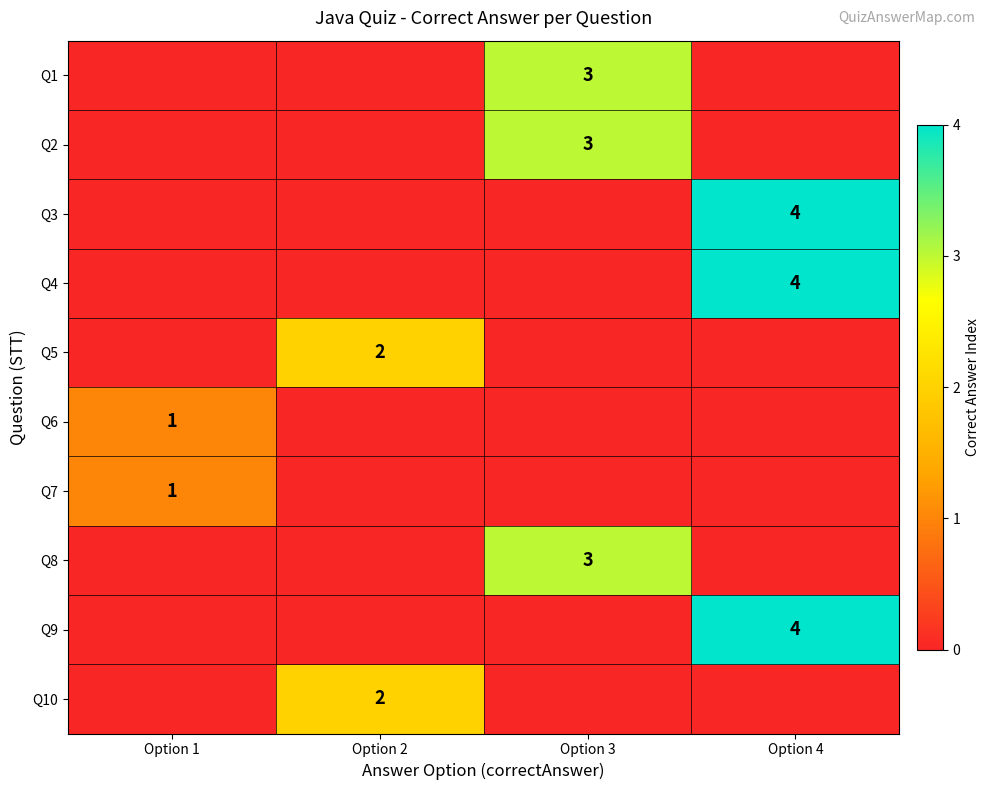

True or false: Q3 has a value of 2 at Option 4.

False